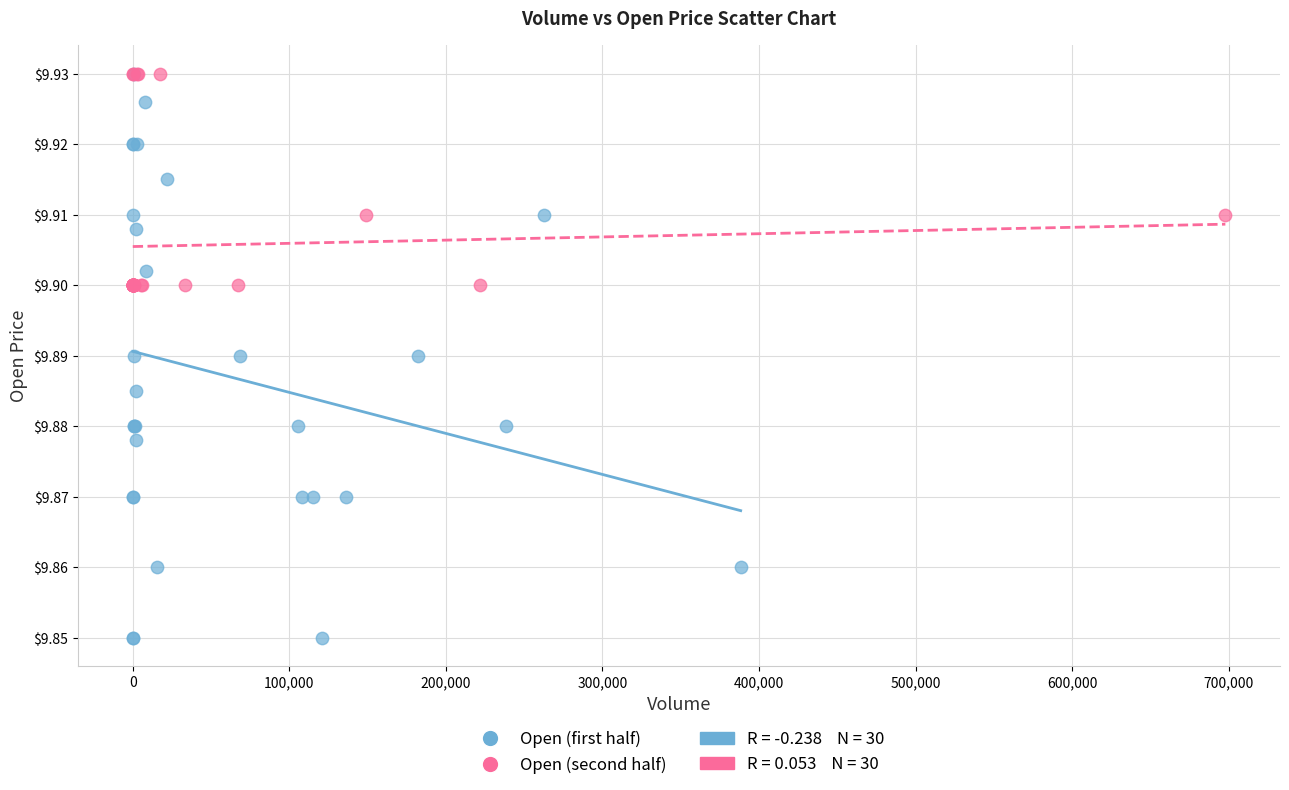

Which series contains the lowest Y value?

Open (first half)